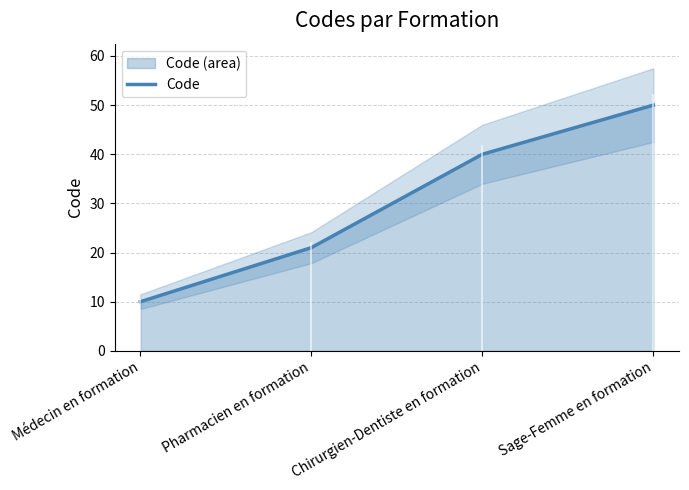

Reading right to left, extract all data points from this chart.

50	40	21	10